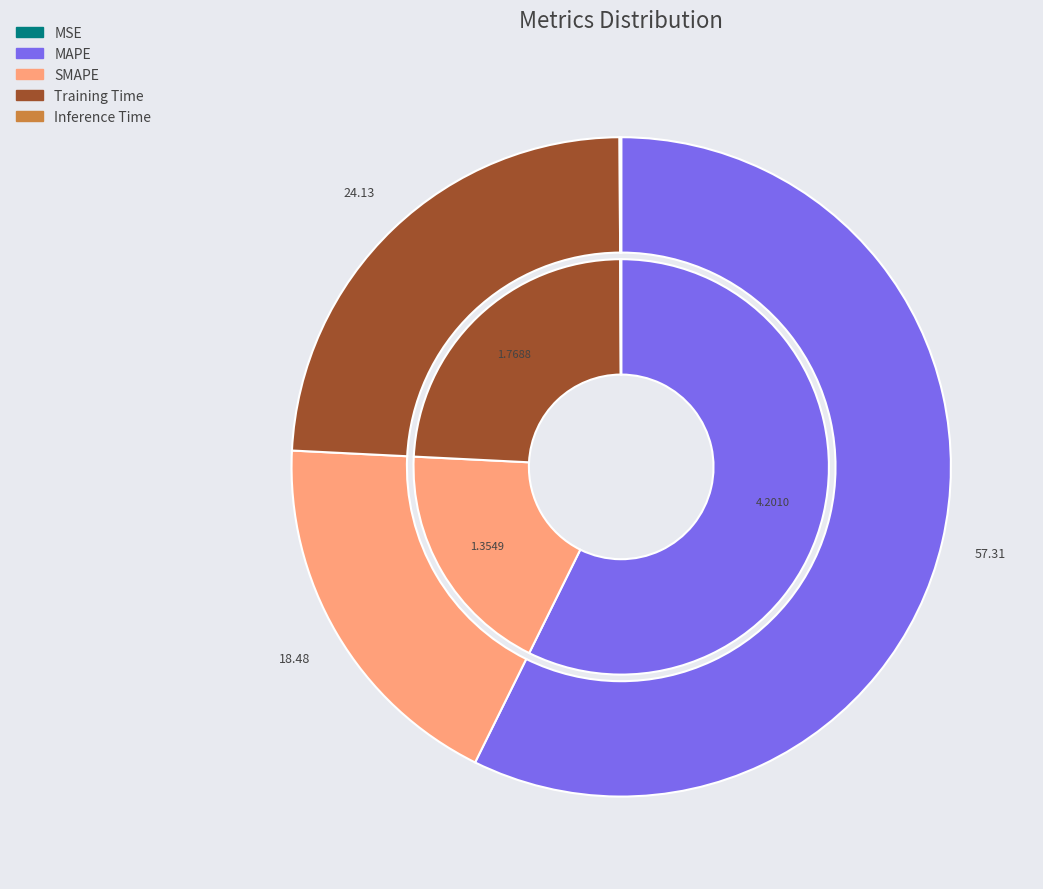

Is there a majority slice in this chart?

Yes